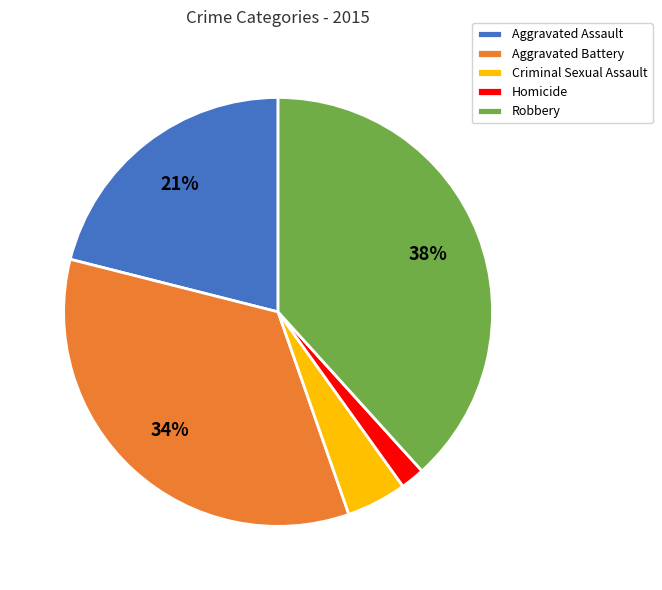

How many slices are in this pie chart?

5